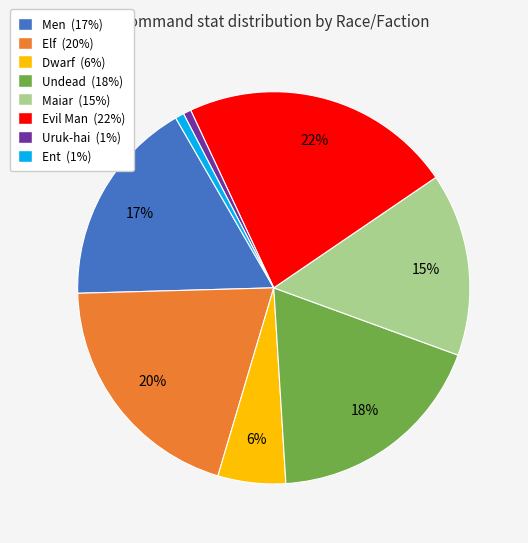

To the nearest percent, what is the combined percentage of Ent and Evil Man?

23%